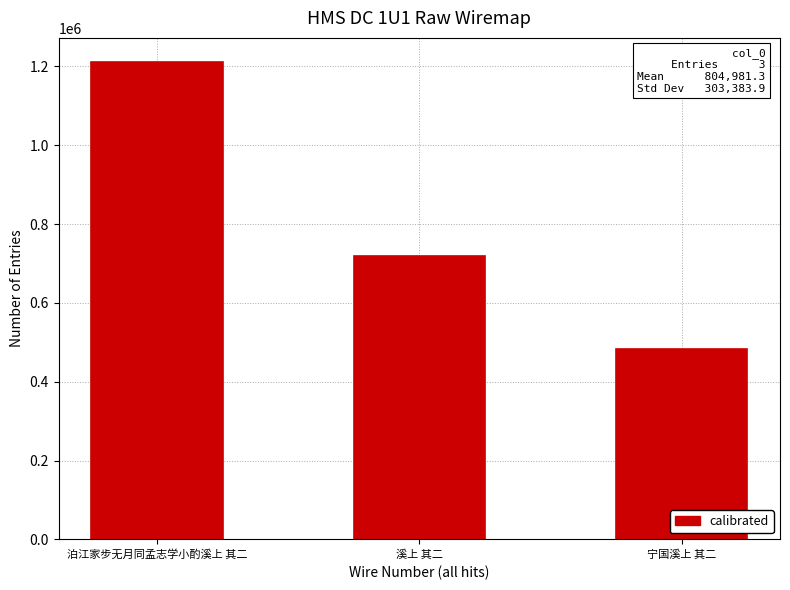

What position from the left is 泊江家步无月同孟志学小酌溪上 其二?

1